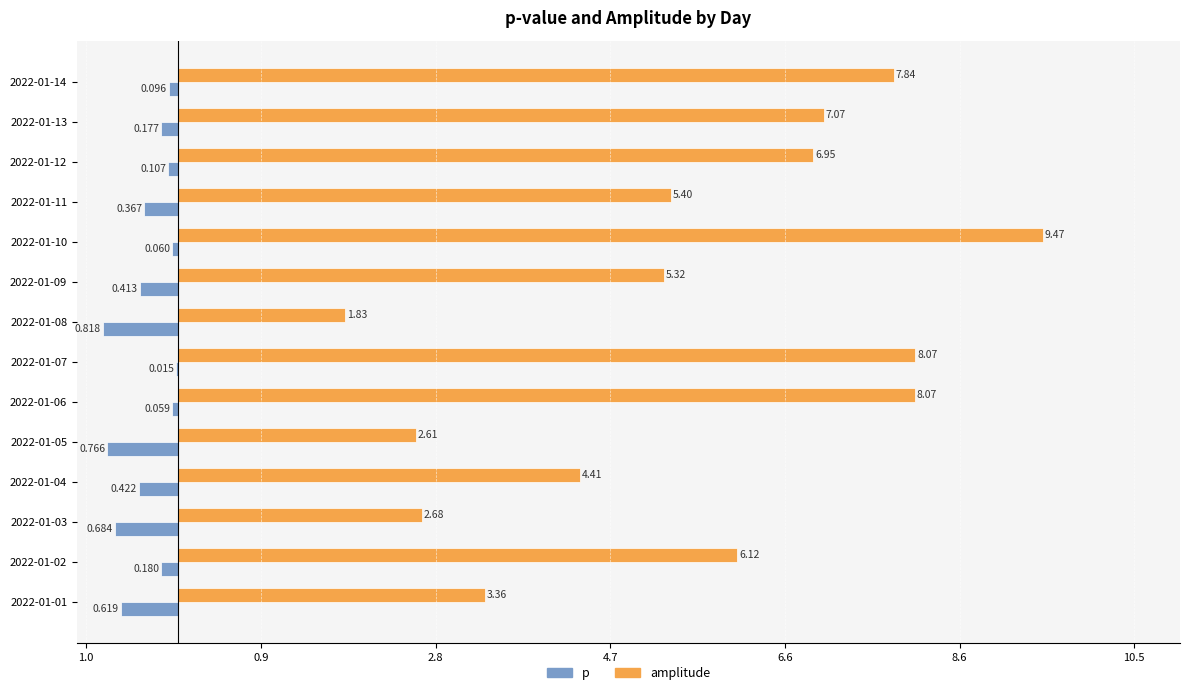

What are all the series names shown in the legend?

p, amplitude